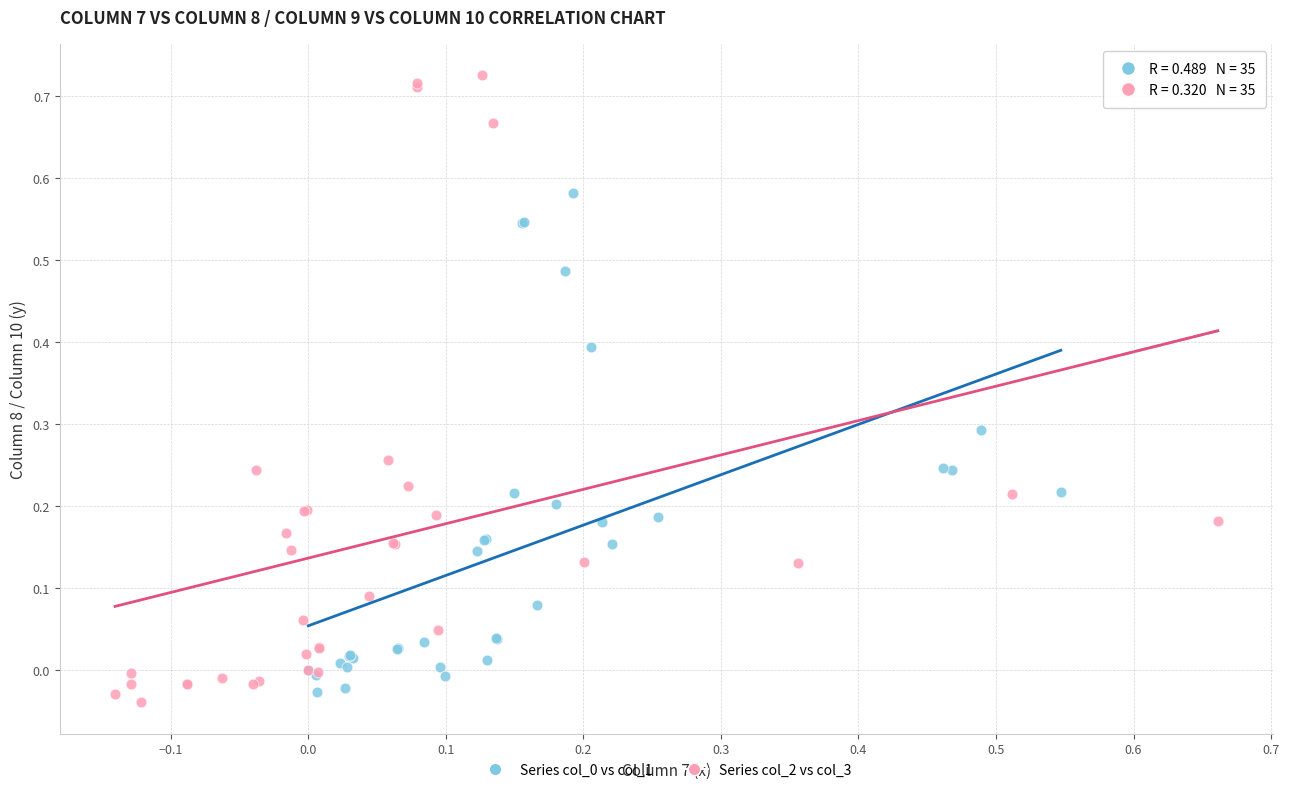

Which series reaches the maximum Y coordinate?

Series col_2 vs col_3